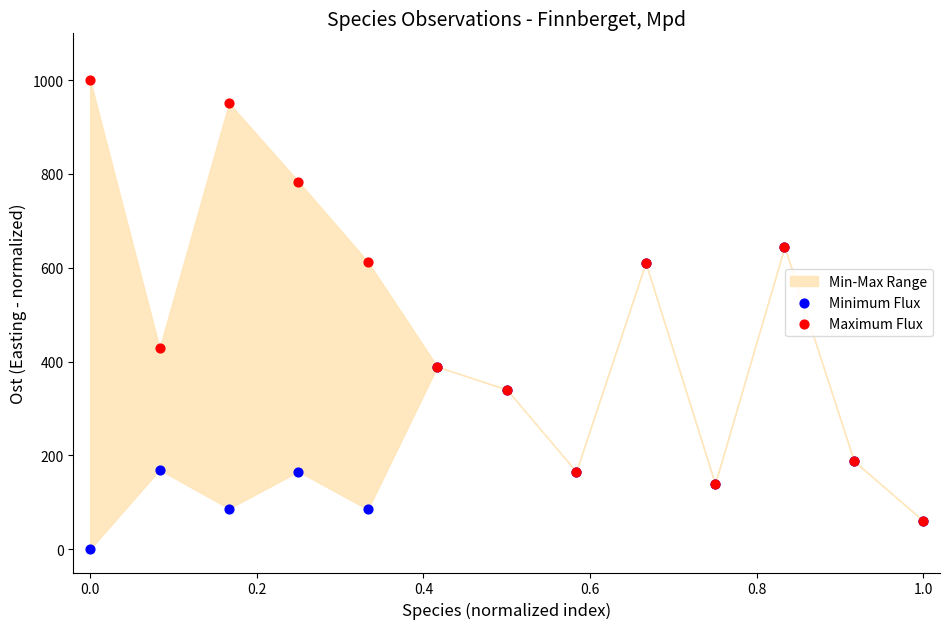

Across all series, what Y value is closest to 500?

428.6